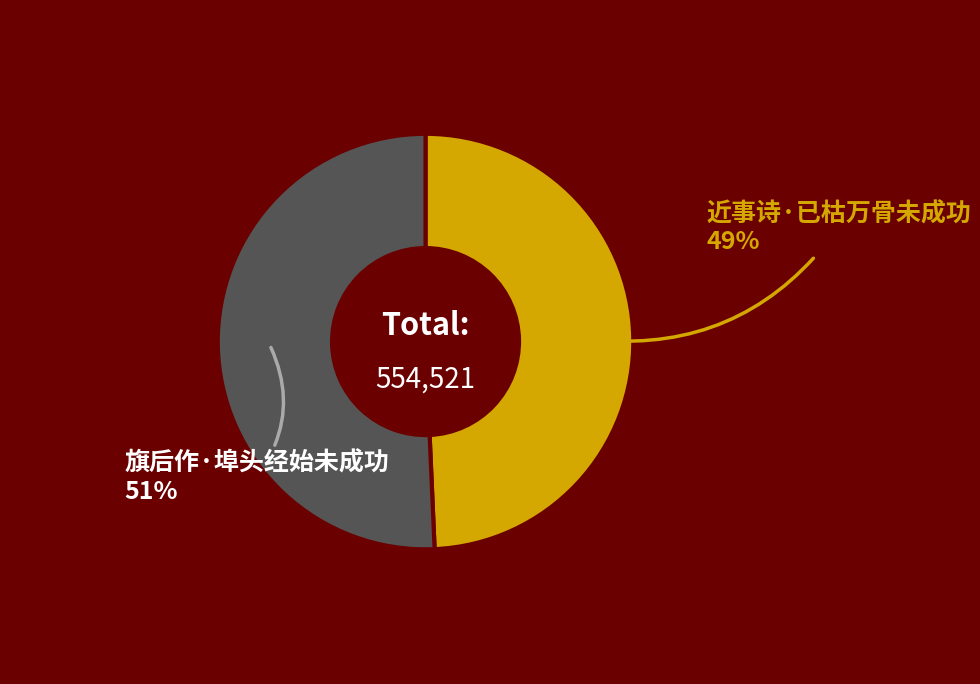

Count the number of slices in the pie.

2